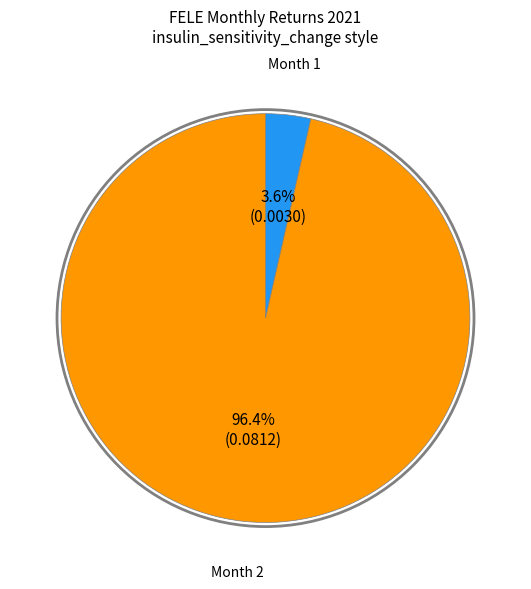

Is there any slice that represents more than half of the pie?

Yes